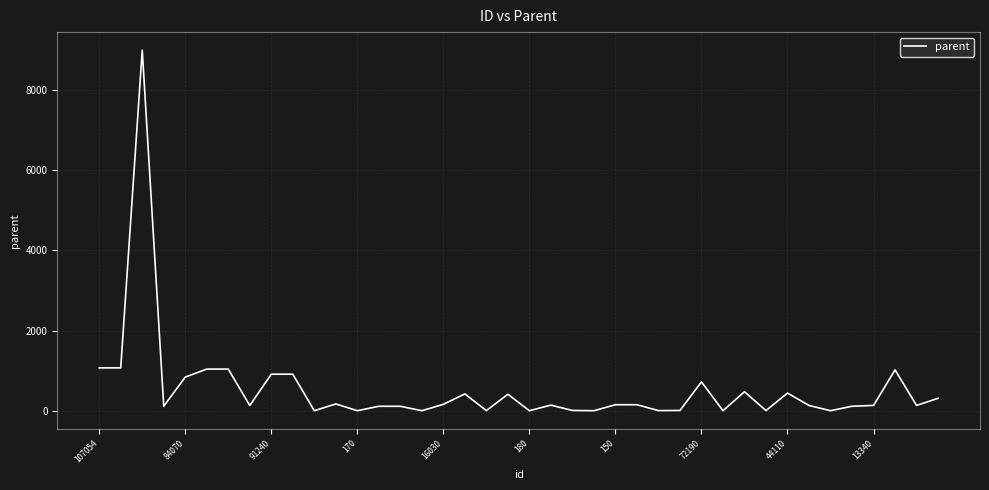

True or false: the data has more than 1 interior local peaks.

True